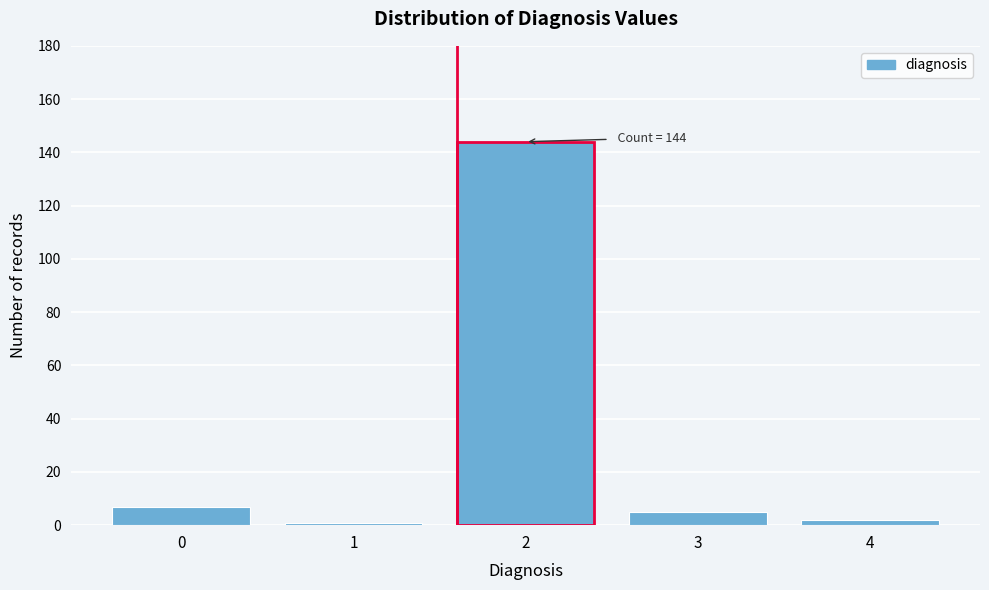

Reading left to right, extract all data points from this chart.

7	1	144	5	2